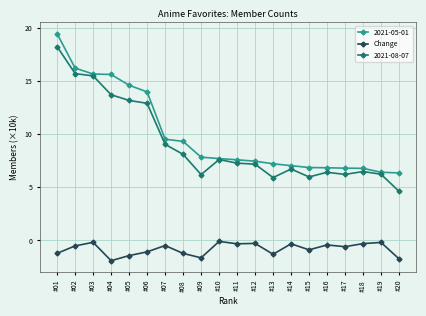

True or false: Change has a value of -0.5 at #07.

True